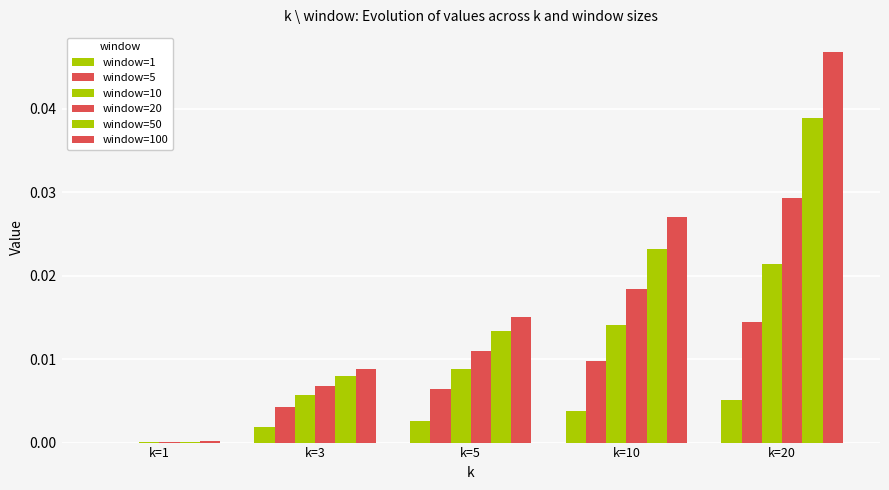

Does the chart contain stacked bars?

No